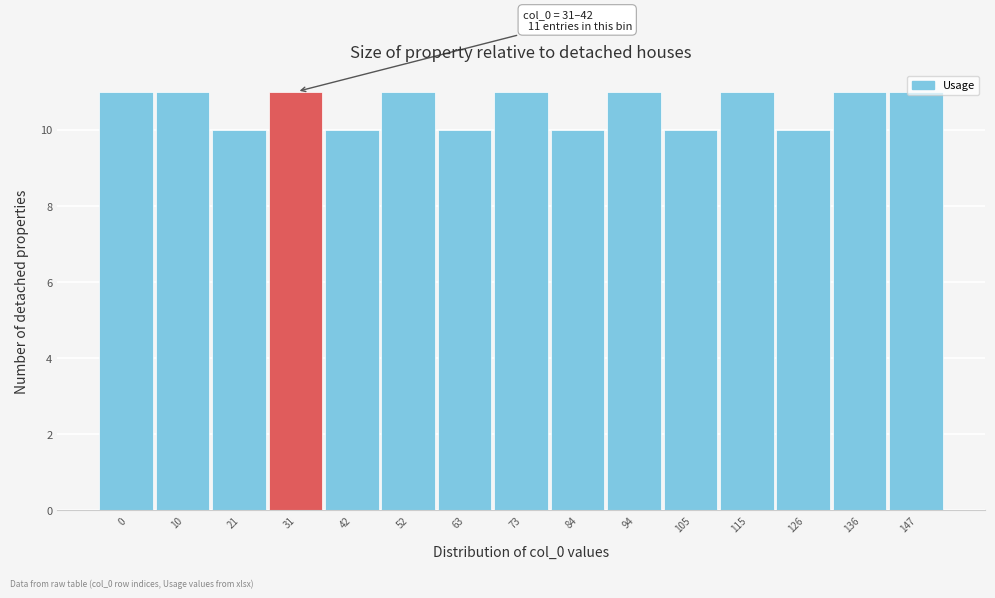

What is the value of the 2nd bar from the left?

11